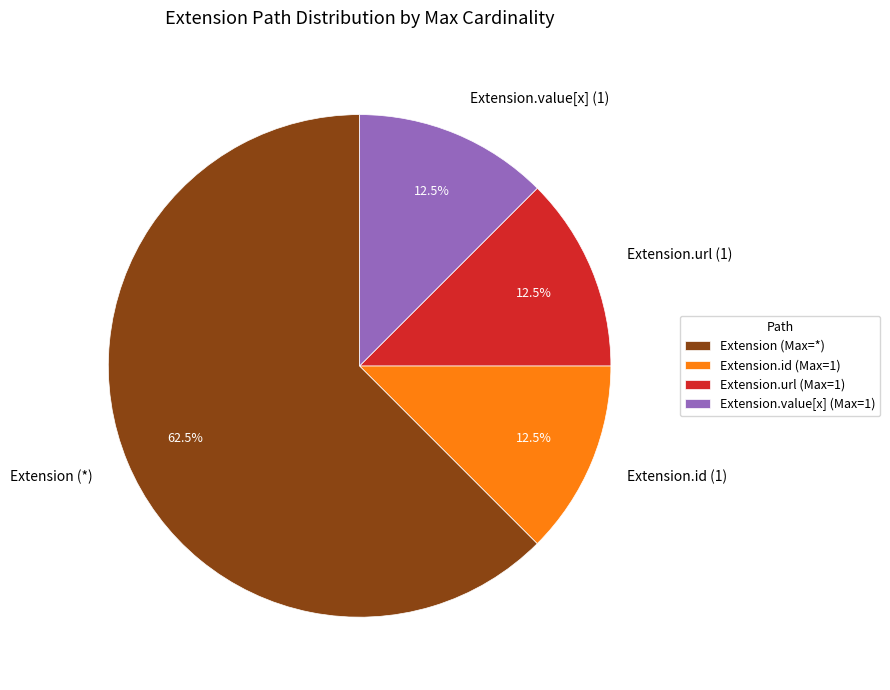

How many segments does this pie chart have?

4